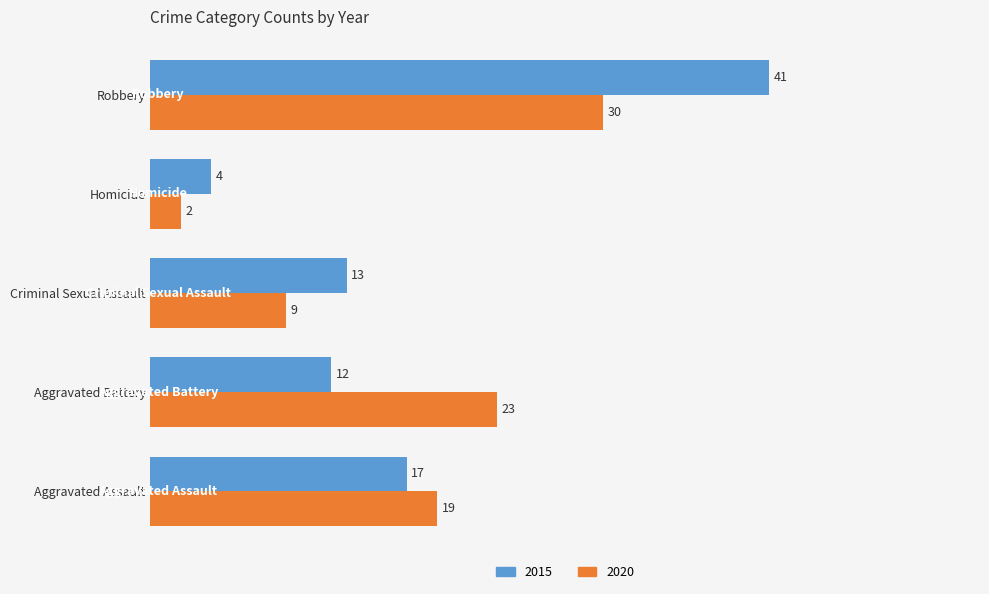

What is the maximum value shown in the chart?

41